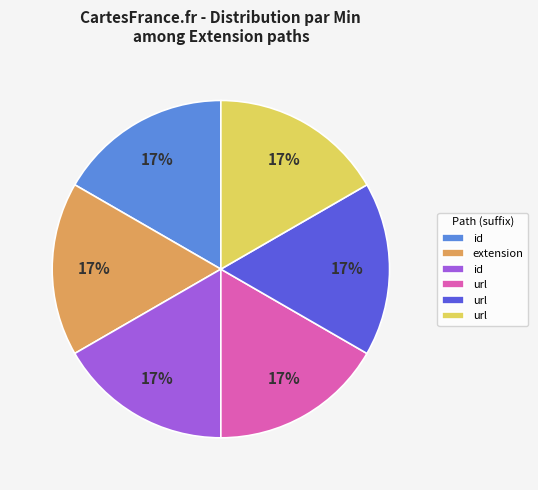

To the nearest percent, what is the average slice percentage?

17%